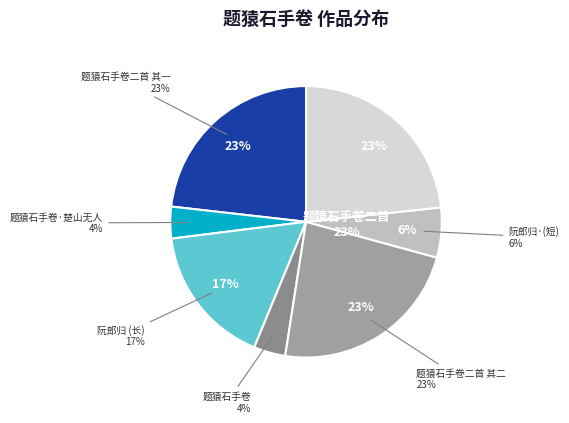

What is the ratio of the value at 阮郎归·周生梦庄见余旧藏清仪老人金石手稿 to the value at 题猿石手卷二首?

0.3